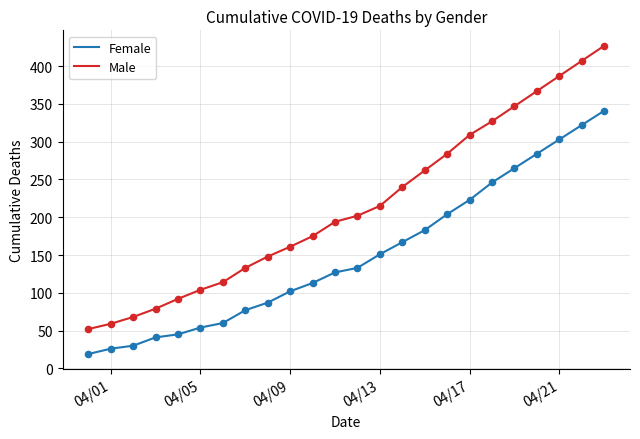

Which series has the widest spread of values?

Male